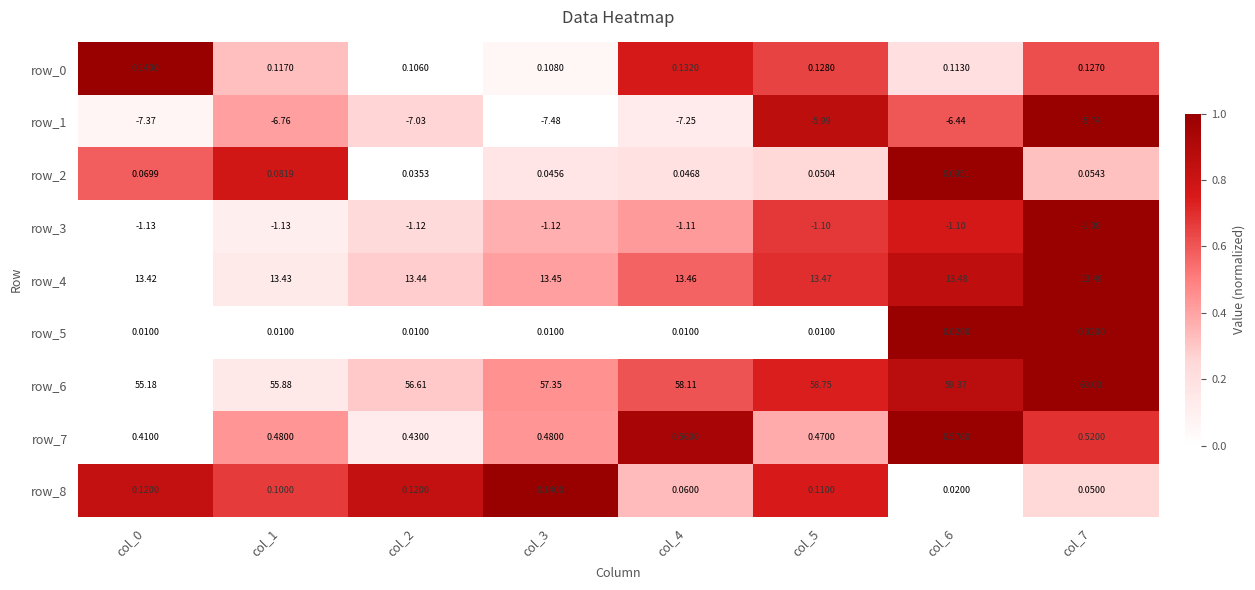

Is the value of row_5 at col_1 greater than the value of row_1 at col_3?

Yes